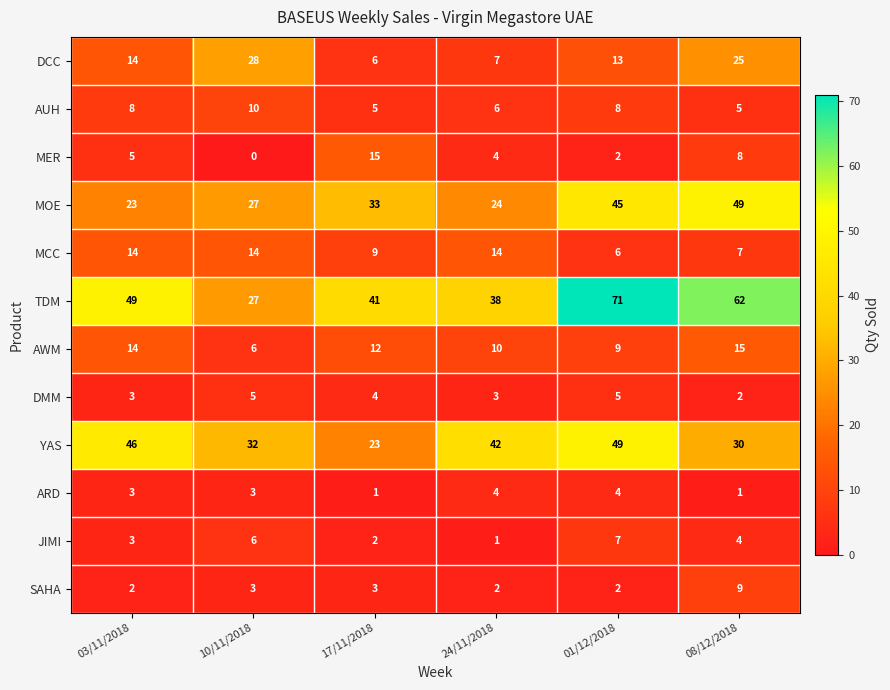

What is the average value of the MER series?

6